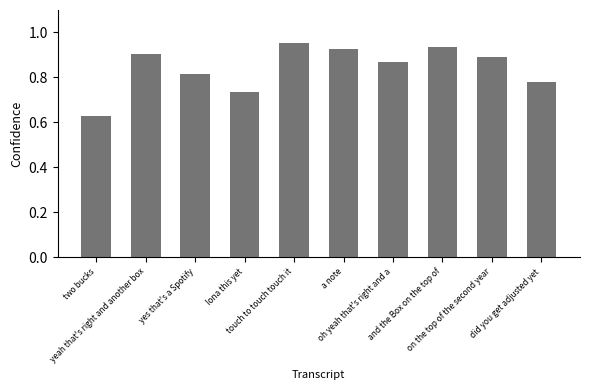

How many distinct data groups are displayed?

1